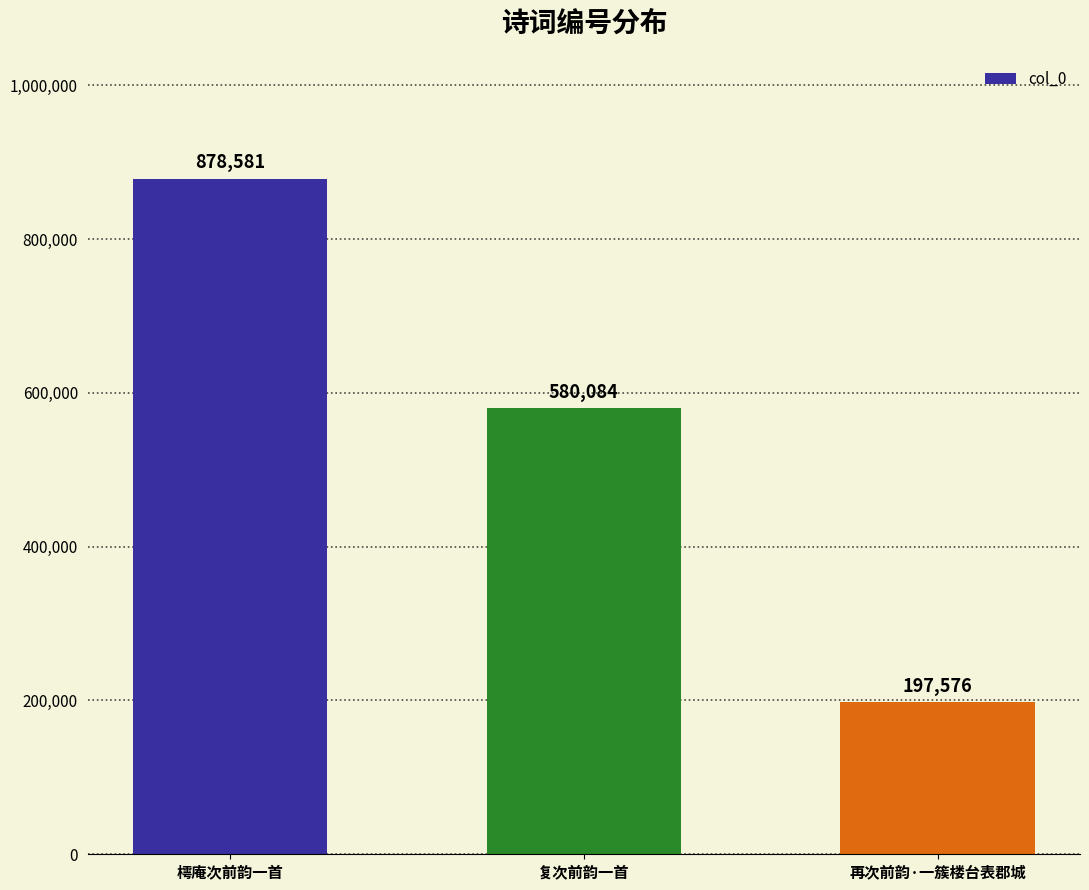

Reading left to right, what are all the values shown in this chart?

878581	580084	197576